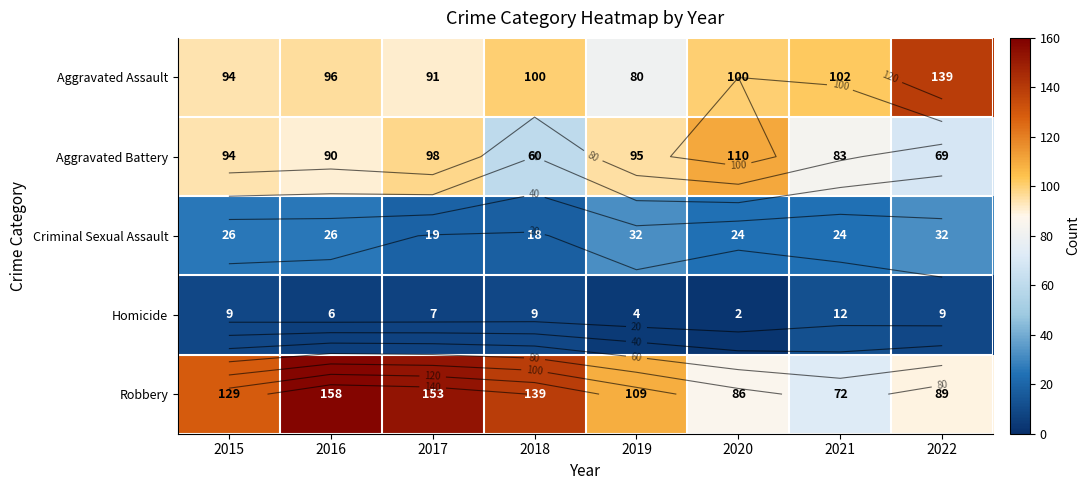

Between 2020 and 2016, which is larger?

2020